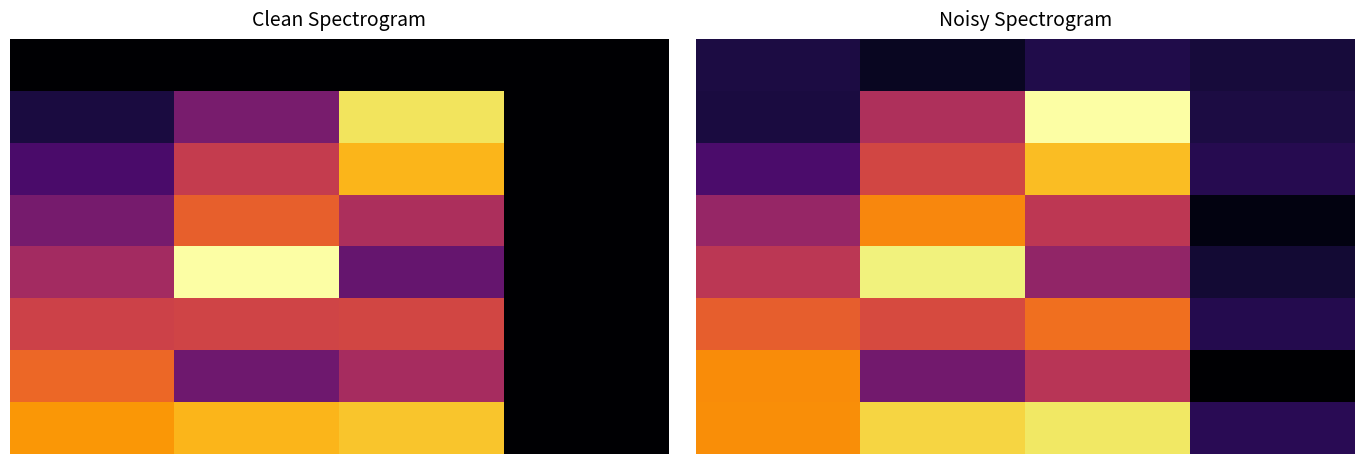

The value of 2 at 0.0 is 2.2. True or false?

True